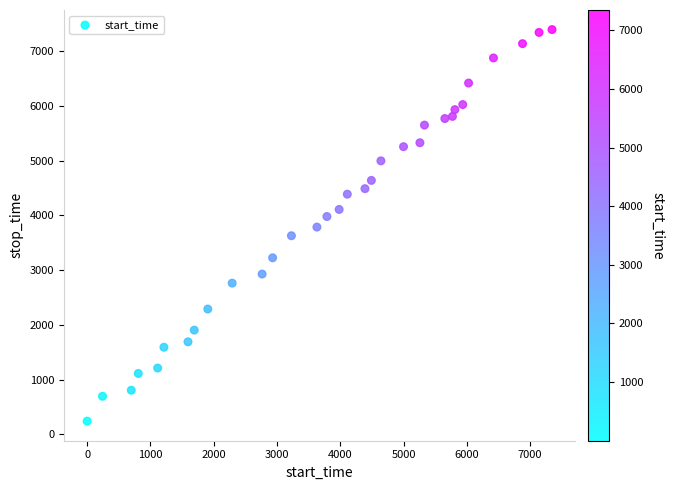

What is the range of X values (max minus min)?

7344